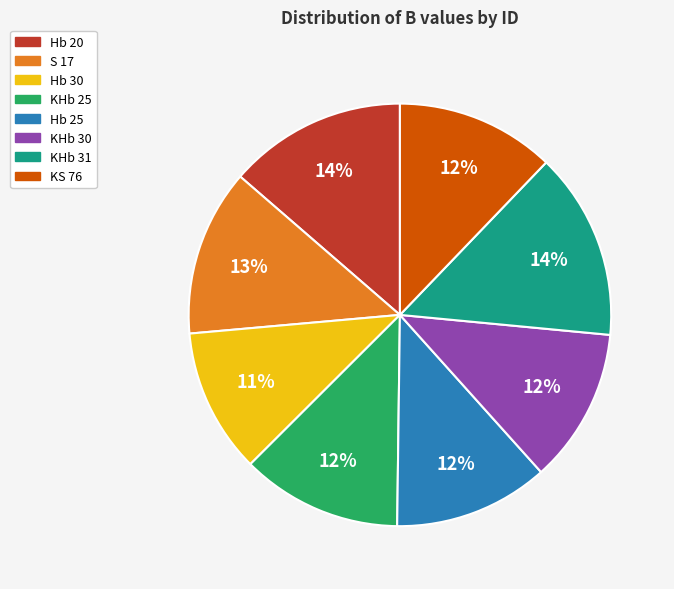

To the nearest percent, what is the combined percentage of KHb 30 and Hb 25?

24%